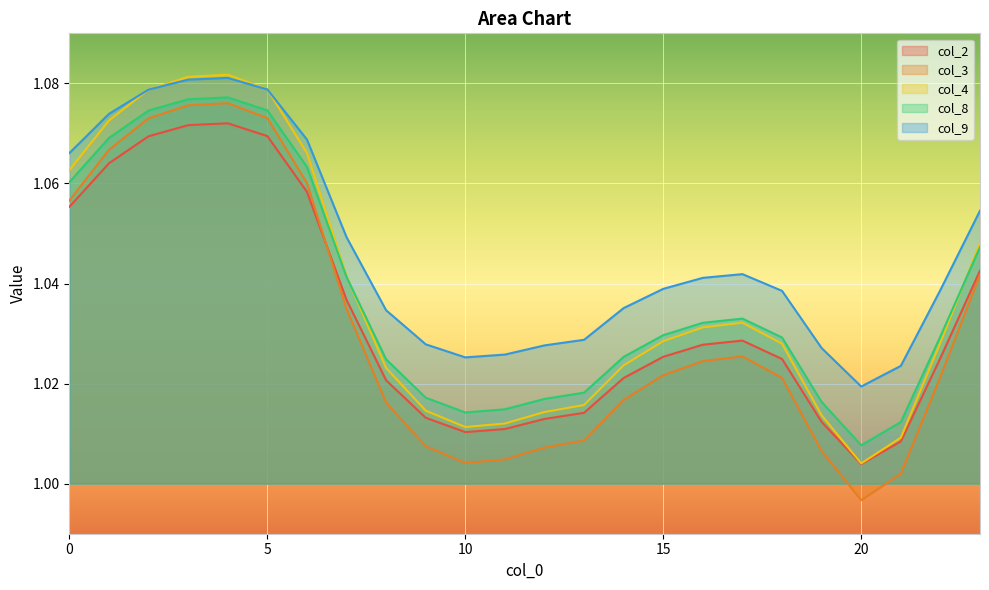

What is the sum of all col_3 values?

24.7